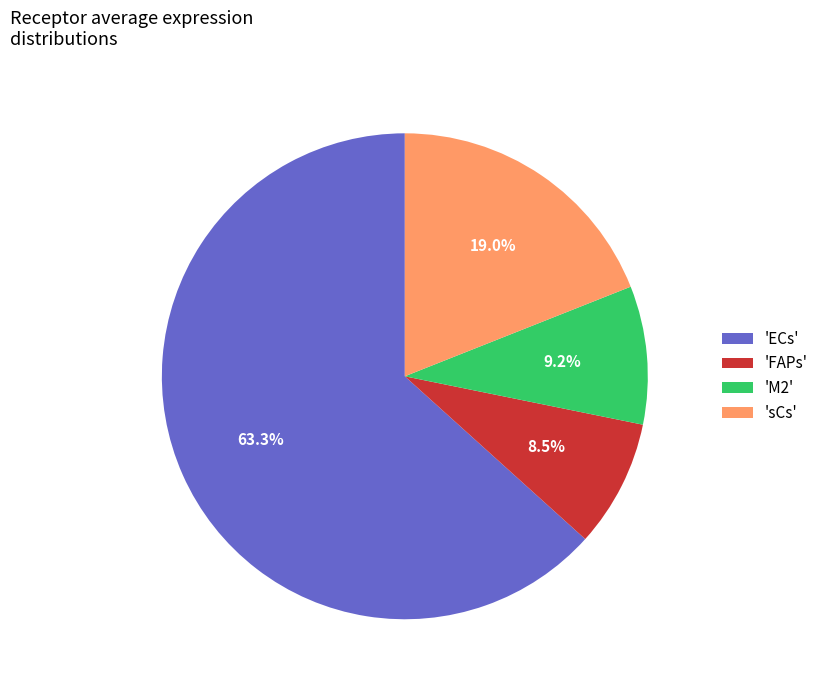

What is the total percentage of 'ECs' and 'FAPs'?

71.8%